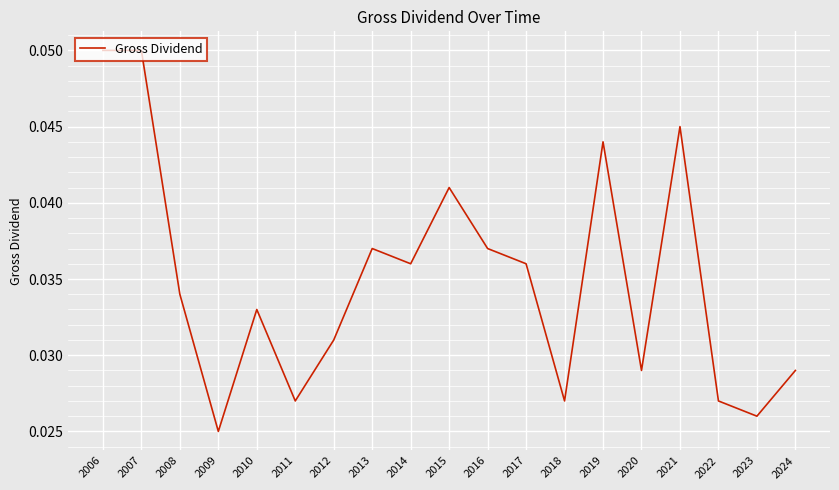

Between 2017 and 2013, which is larger?

2013